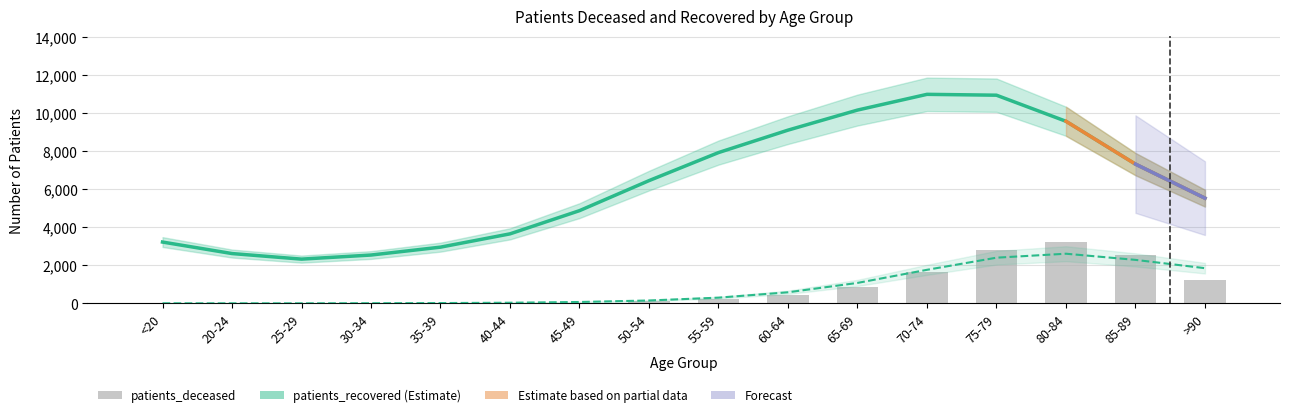

Reading left to right, list all the values displayed in this chart.

patients_recovered: <20=3223.1	20-24=2619.8	25-29=2327.4	30-34=2542.0	35-39=2955.8	40-44=3652.9	45-49=4870.1	50-54=6445.6	55-59=7917.3	60-64=9094.6	65-69=10147.6	70-74=10973.3	75-79=10928.6	80-84=9560.5	85-89=7312.7	>90=5525.6
patients_deceased: <20=17.0	20-24=4.0	25-29=3.0	30-34=17.0	35-39=18.0	40-44=24.0	45-49=47.0	50-54=125.0	55-59=223.0	60-64=424.0	65-69=843.0	70-74=1674.0	75-79=2832.0	80-84=3249.0	85-89=2521.0	>90=1211.0